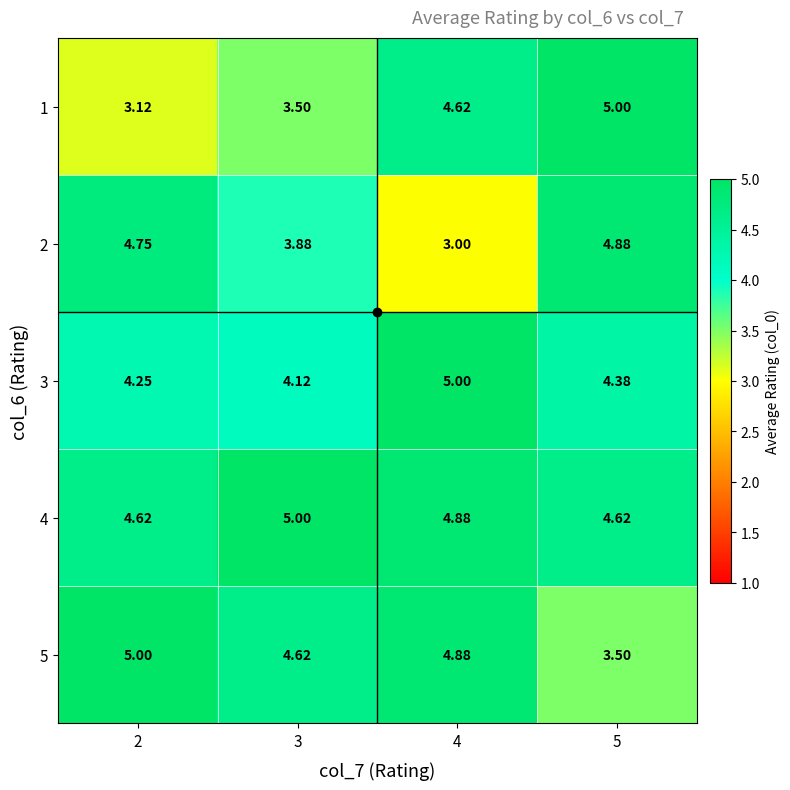

Which series has the widest spread of values?

1